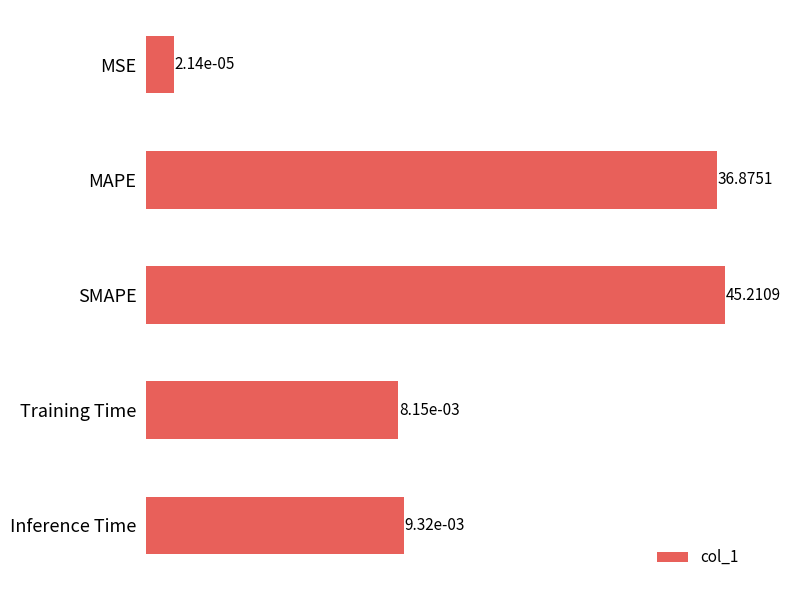

The value at Inference Time is 0.0. True or false?

False